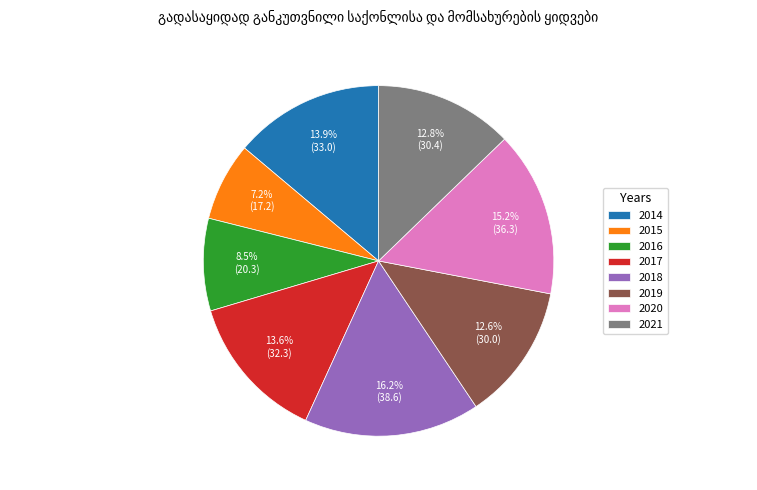

What is the ratio of the value at 2017 to the value at 2016?

1.6